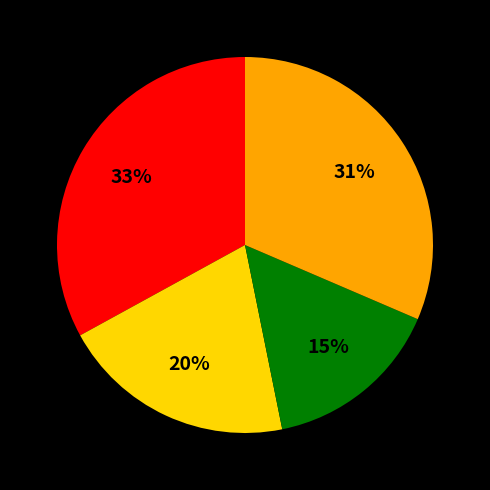

To the nearest percent, what is the difference between the largest and smallest slice percentages?

18%